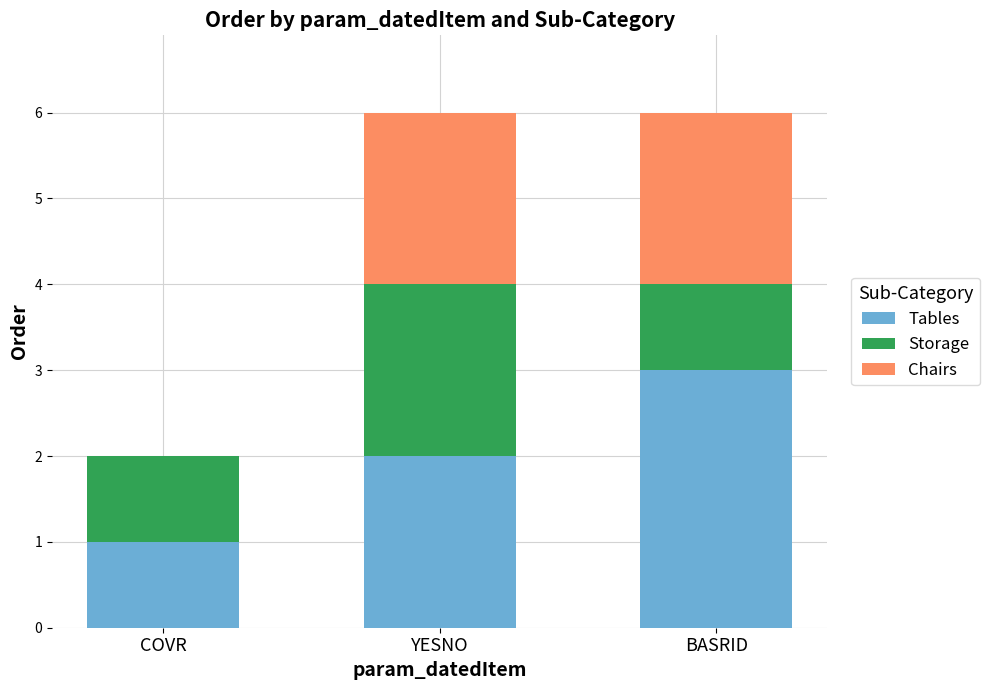

True or false: Tables has a value of 3 at YESNO.

False